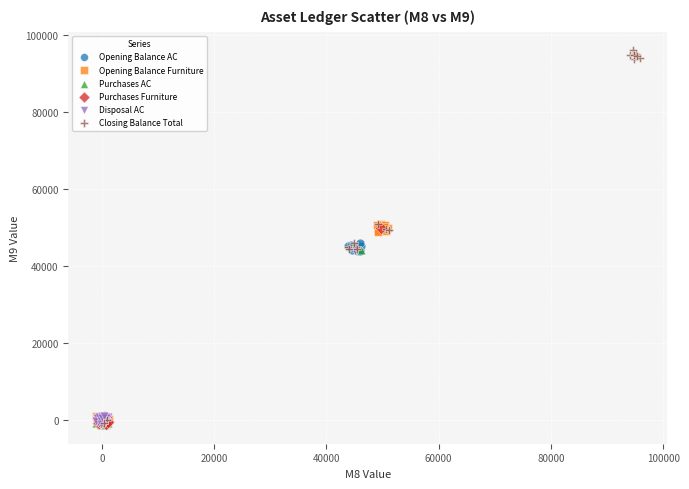

What are all the series names shown in the legend?

Opening Balance AC, Opening Balance Furniture, Purchases AC, Purchases Furniture, Disposal AC, Closing Balance Total